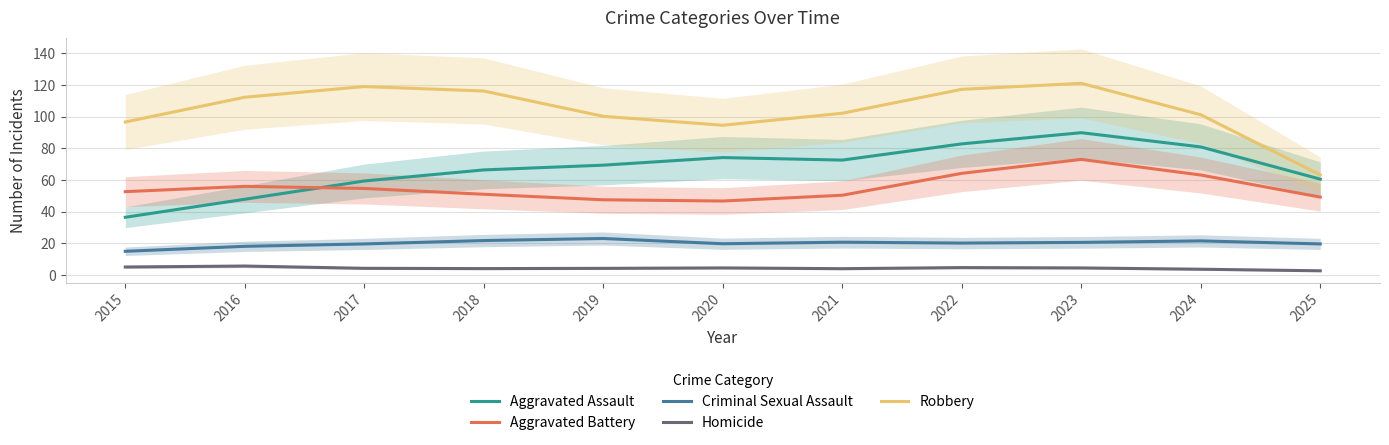

True or false: Robbery and Criminal Sexual Assault cross at least once.

False